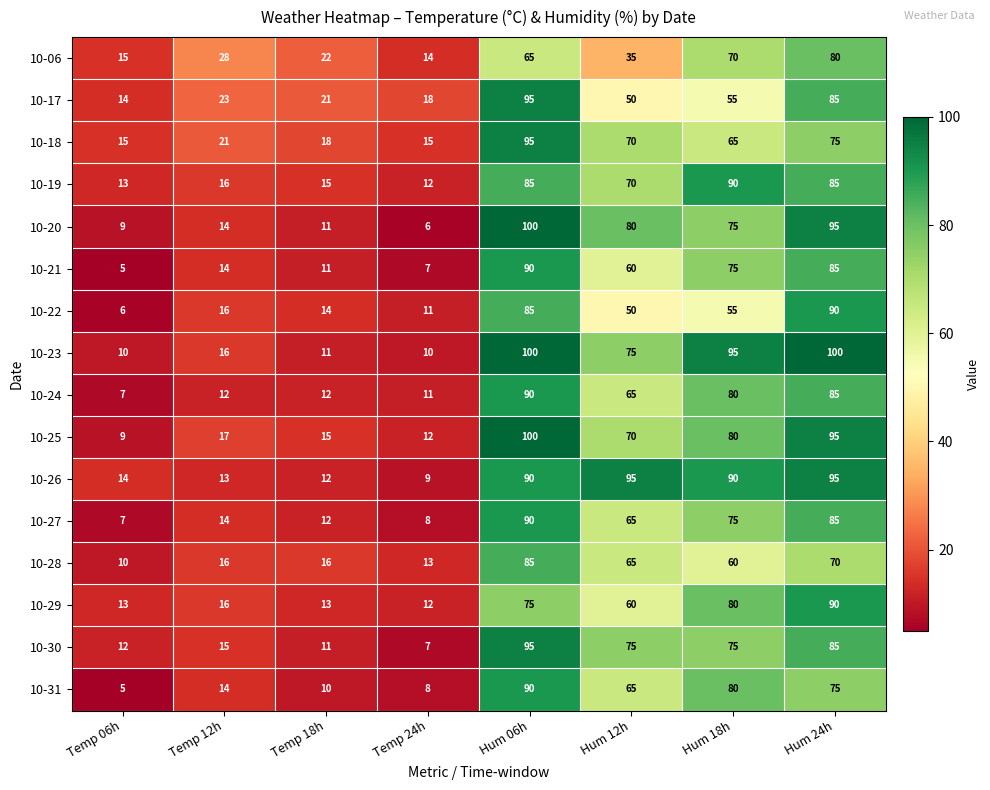

Is the value of 10-06 at Hum 12h greater than the value of 10-28 at Hum 18h?

No